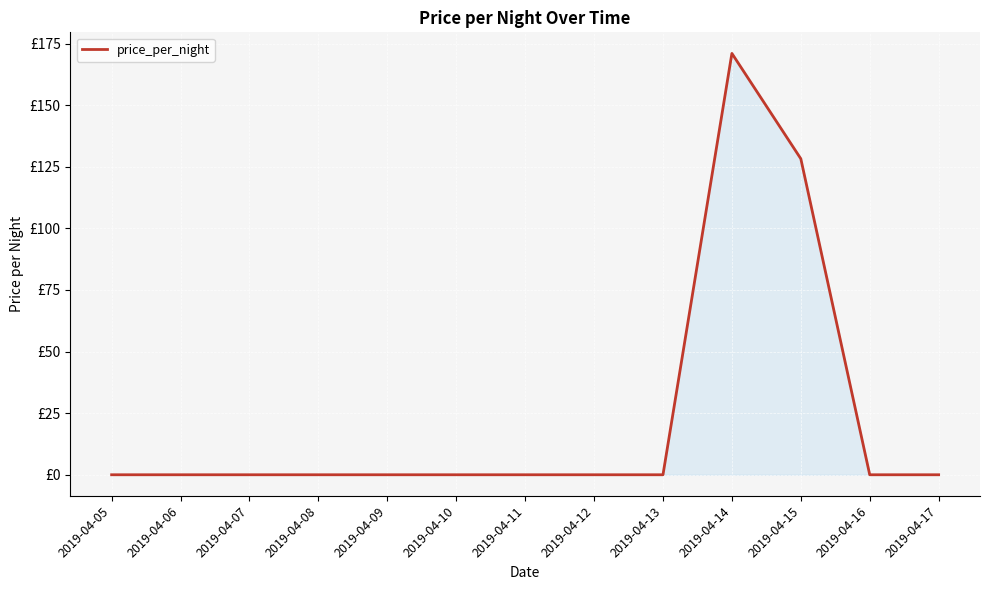

Does the chart have visible grid lines?

Yes